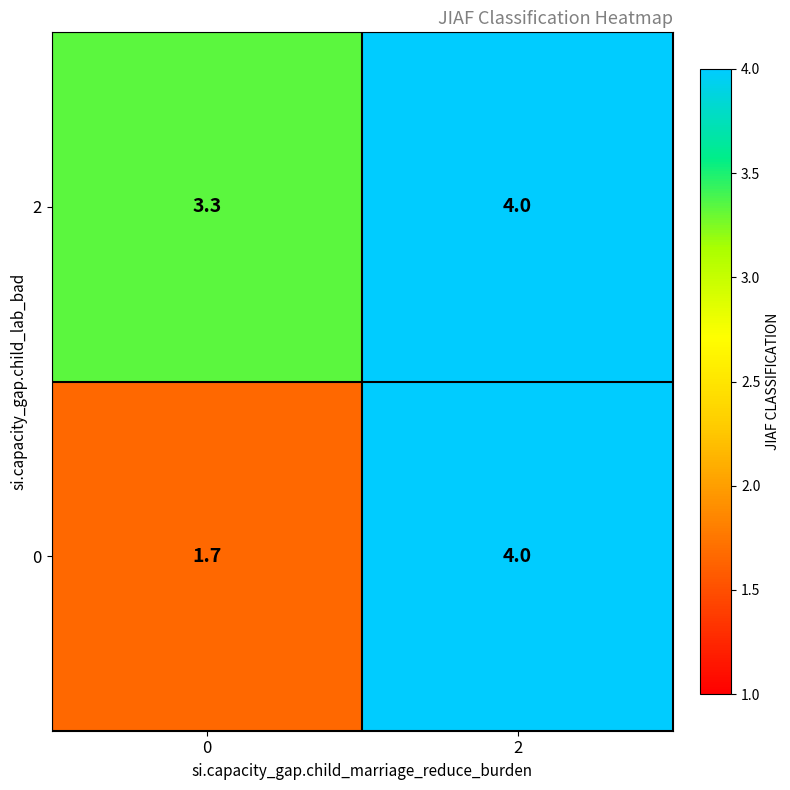

What is the lowest value of the 0 series?

1.7